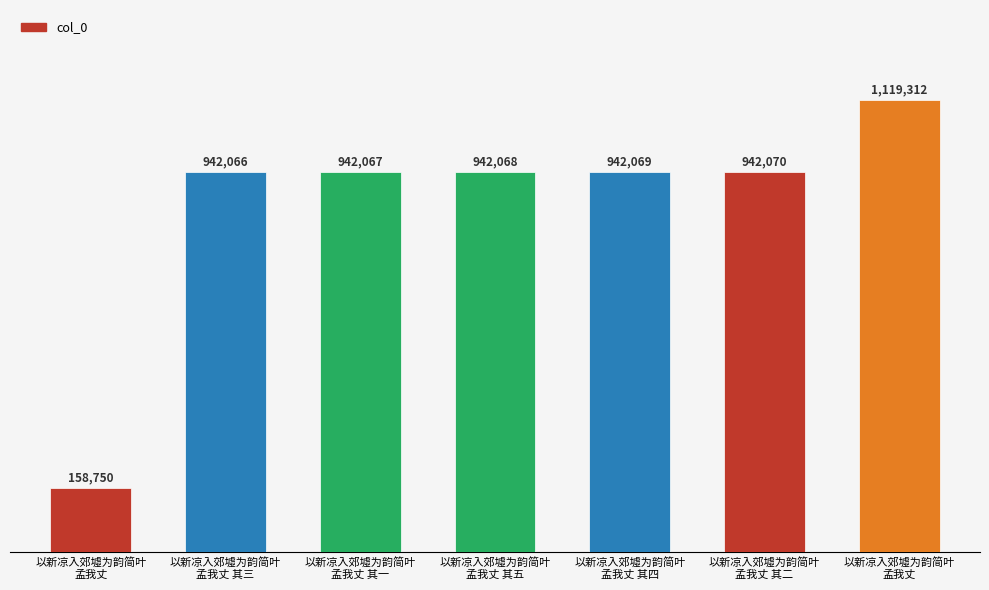

Does the chart contain any negative values?

No